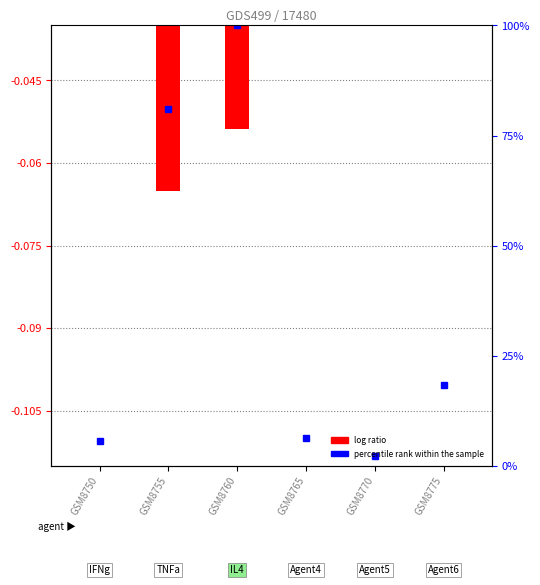

What is the change in value from GSM8750 to GSM8755?

-0.1